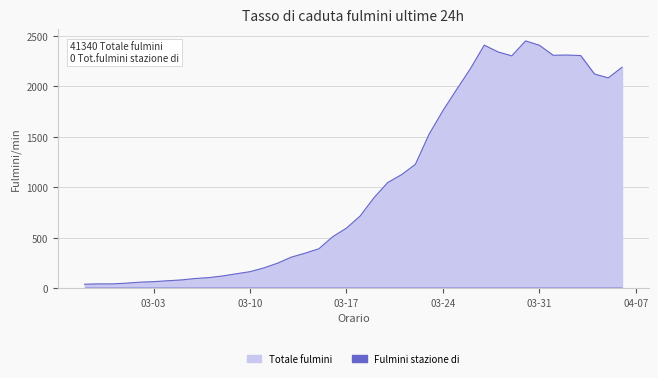

Is it true that the value at 03-17 is 397?

False